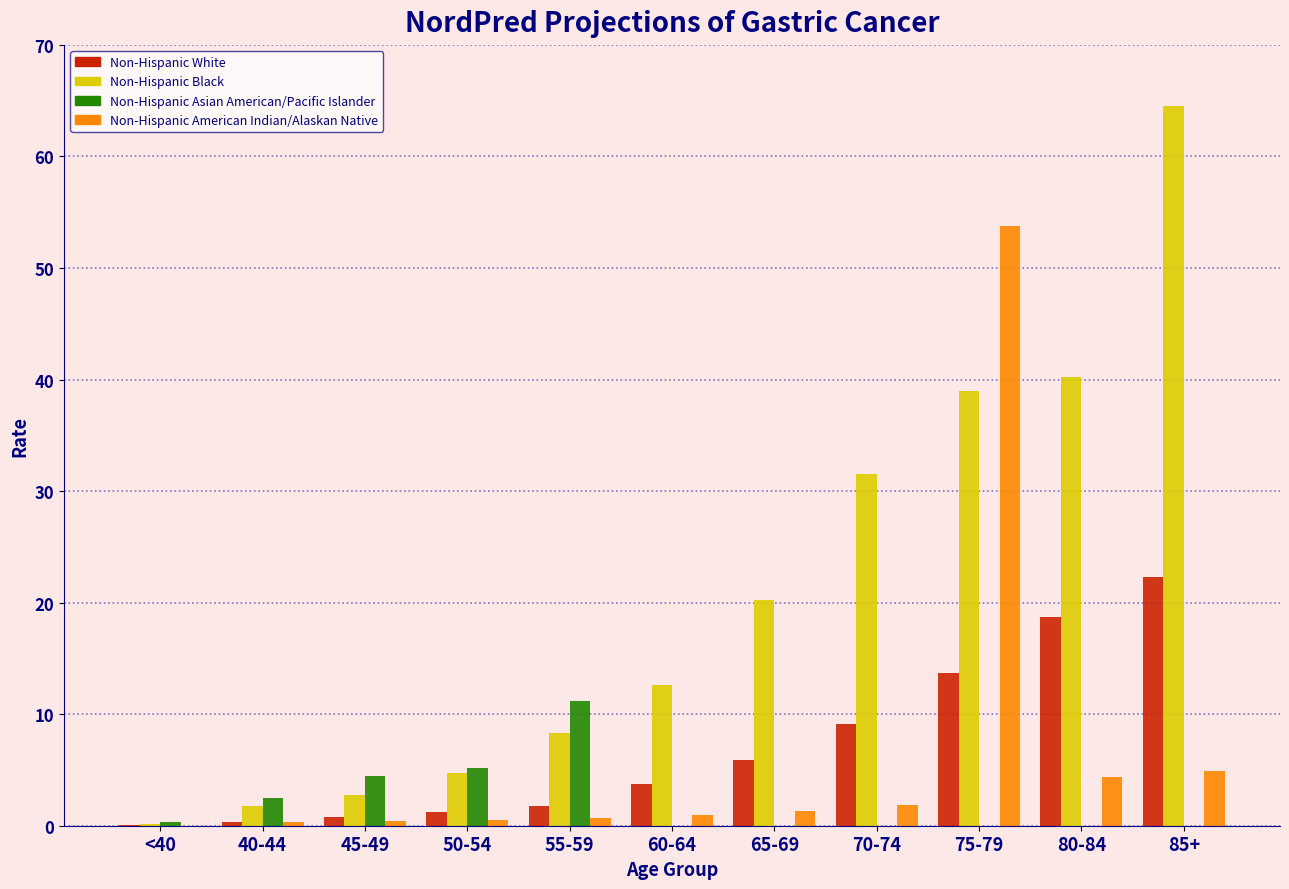

The Non-Hispanic American Indian/Alaskan Native series shows 0.5 at 50-54. True or false?

True